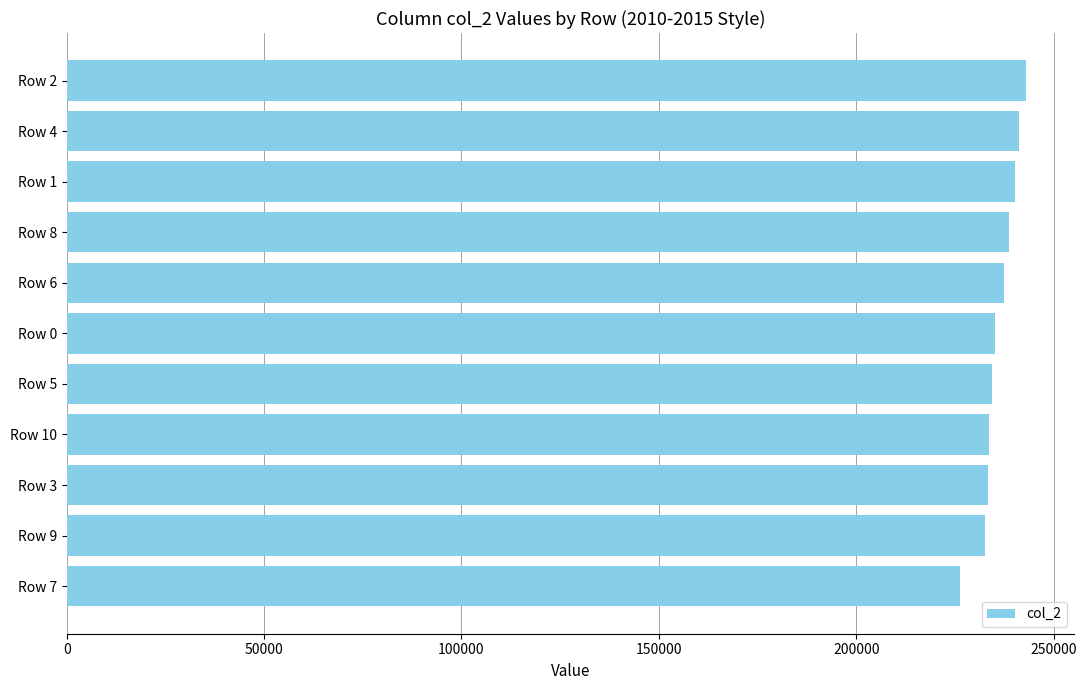

Is it true that the value at Row 3 is 355569?

False